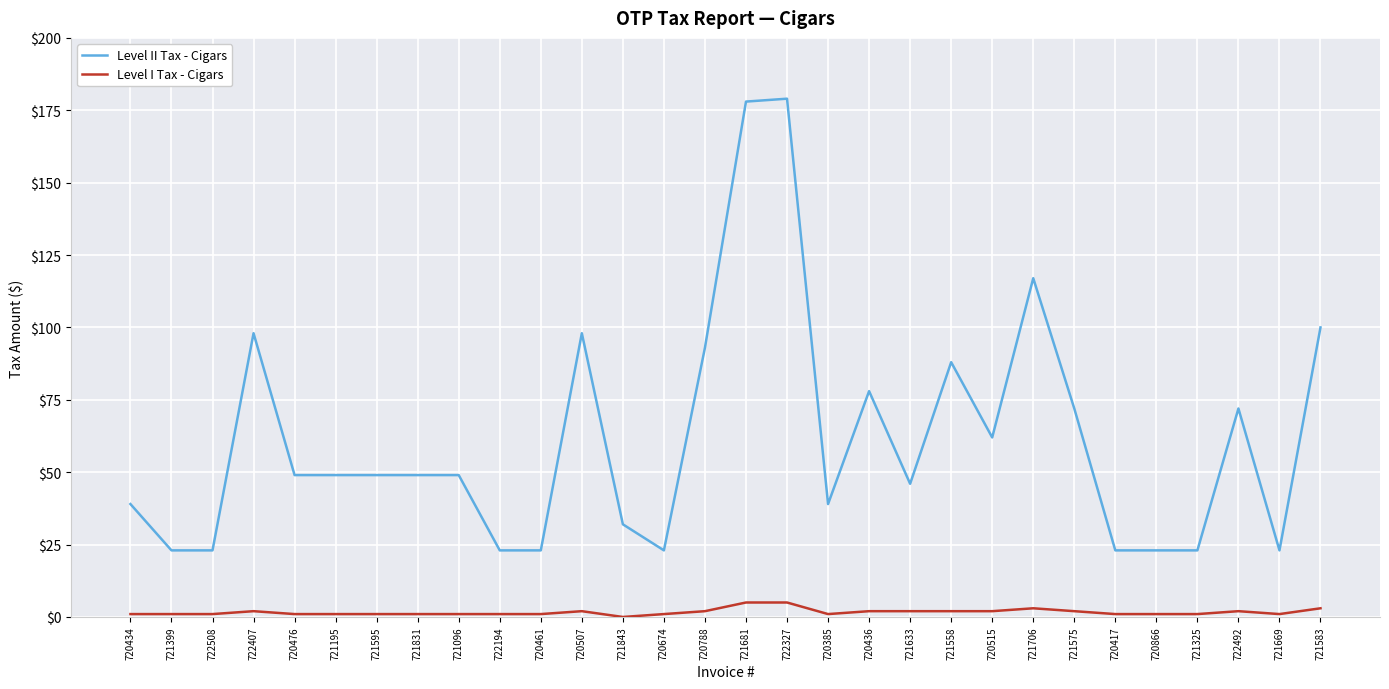

Rank the series by their maximum value, from highest to lowest.

Level II Tax - Cigars, Level I Tax - Cigars